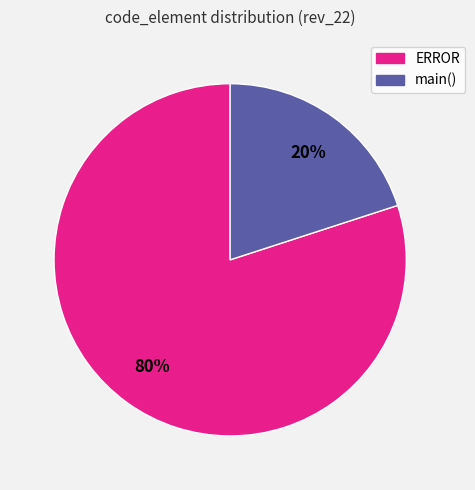

Is it true that ERROR is 80% of the pie?

True